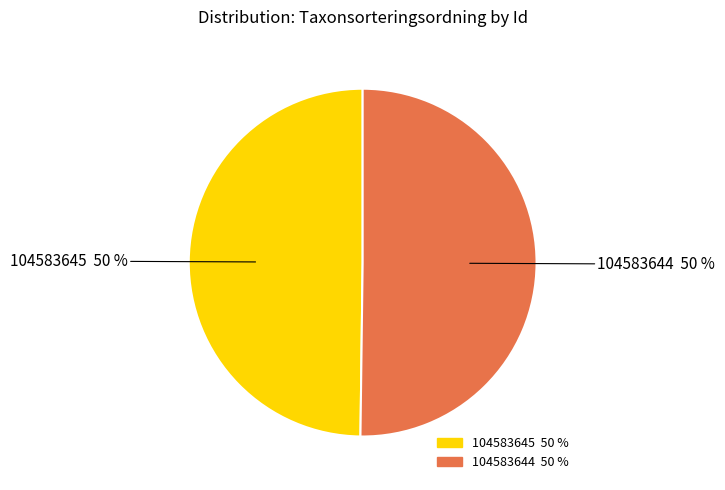

Is it true that 104583645 is 42% of the pie?

False